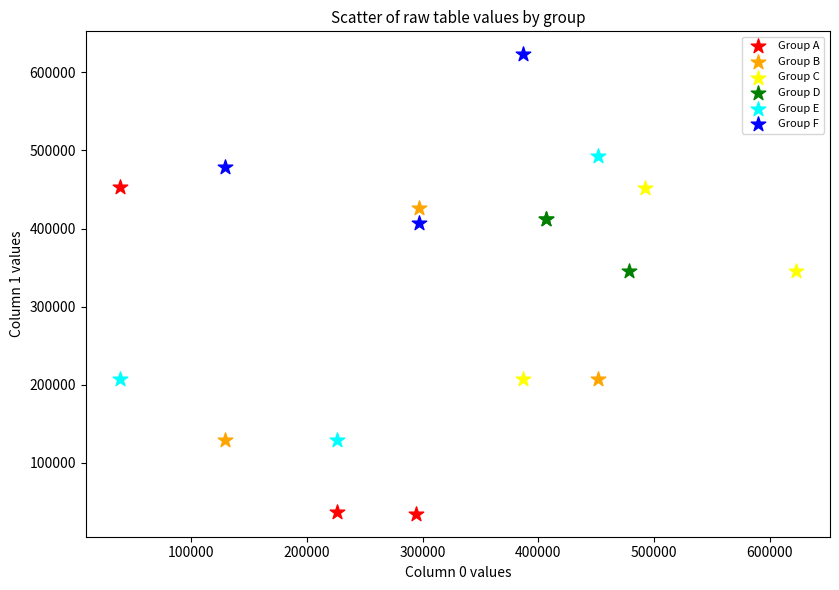

Which series contains the lowest Y value?

Group A